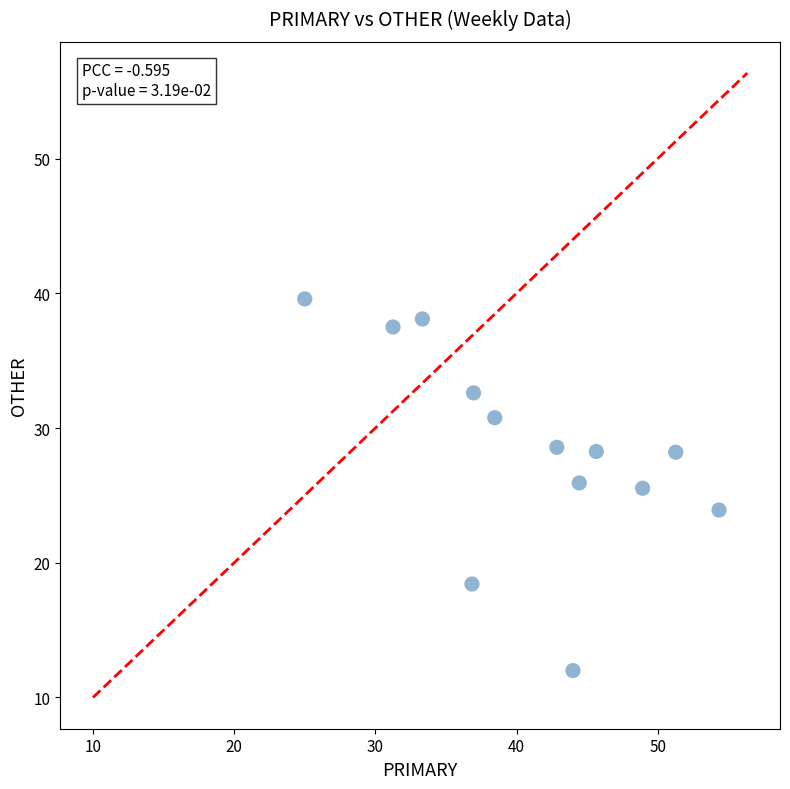

What is the range of Y values (max minus min)?

27.6